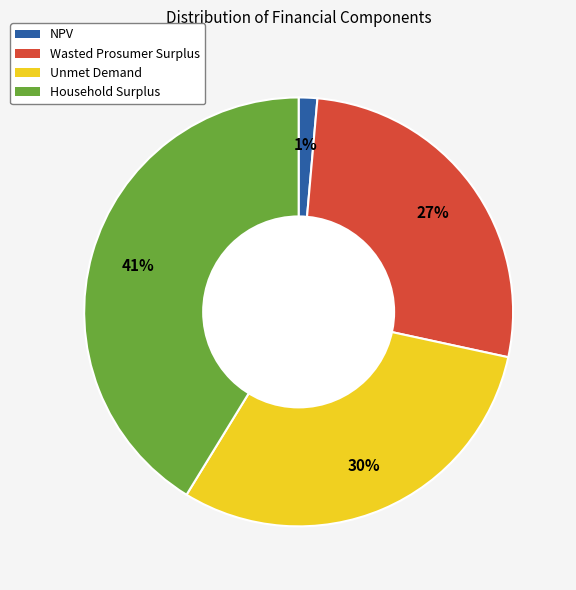

Combined, do Household Surplus and Wasted Prosumer Surplus account for over 50%?

Yes